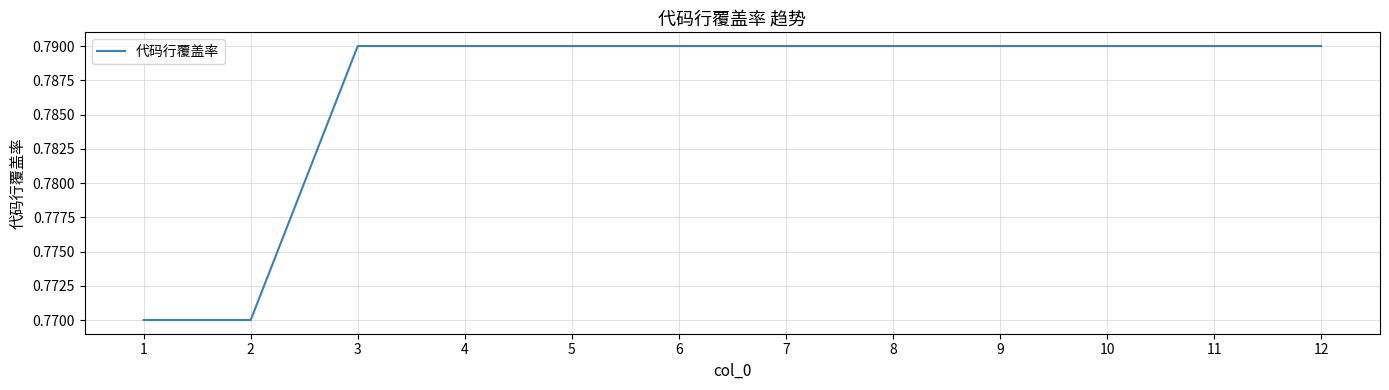

How many values are between 0 and 1?

12